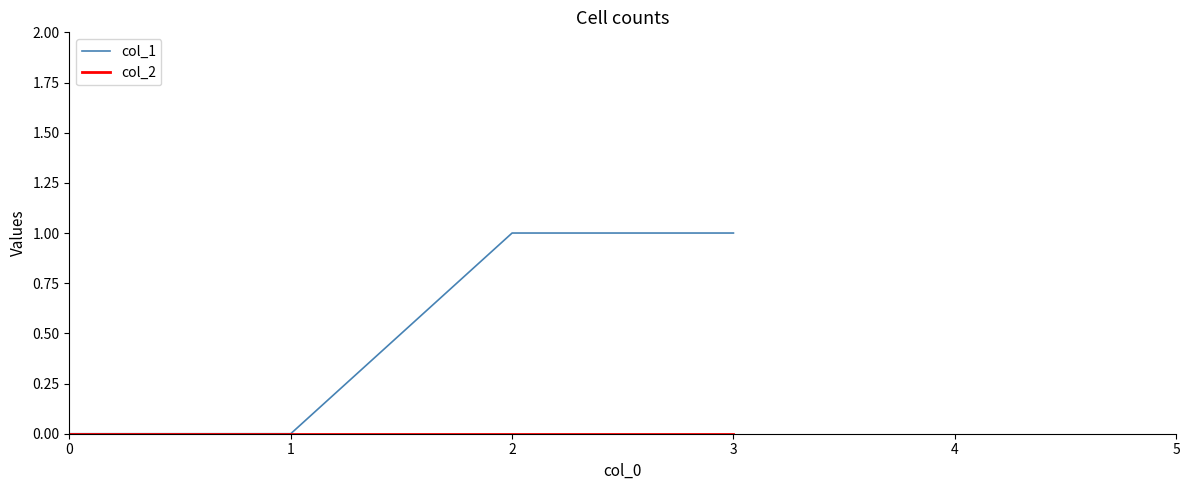

True or false: col_1 has more than 1 interior local peaks.

False